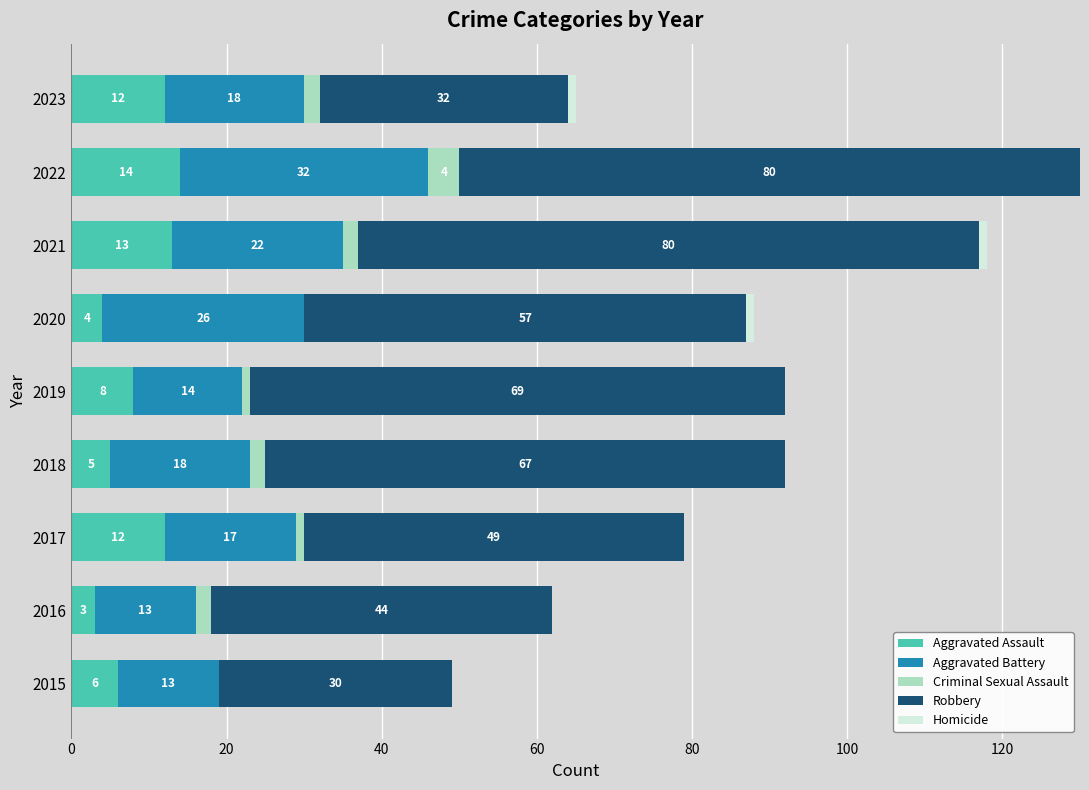

Read the Aggravated Assault value at 2020, to the nearest 5.

5